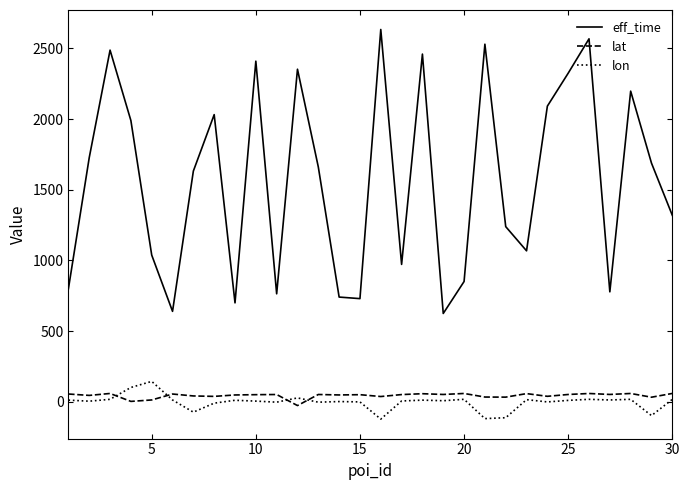

How many lines are shown in the chart?

3